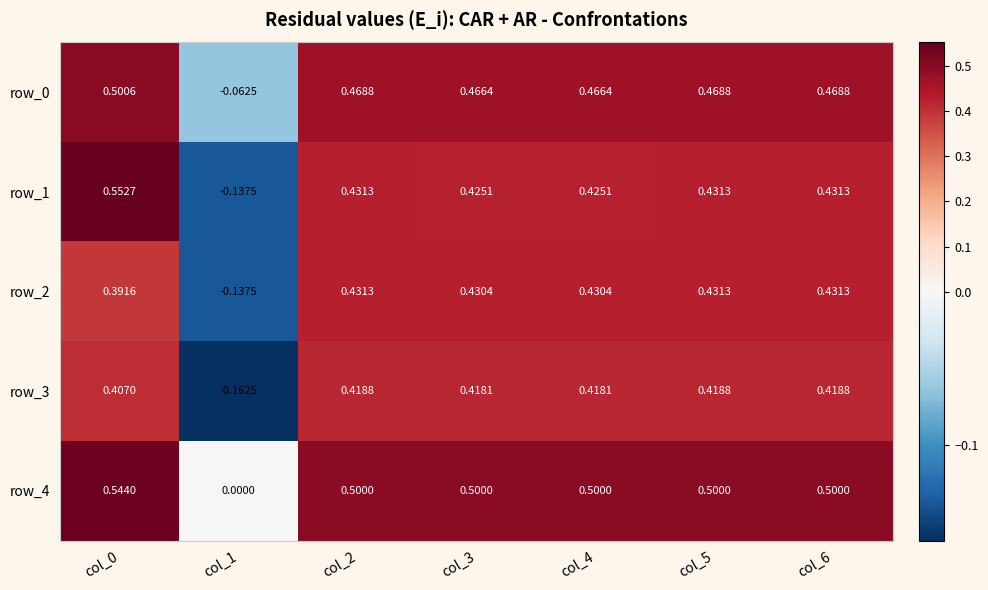

How many row_1 values are between 0 and 1?

6